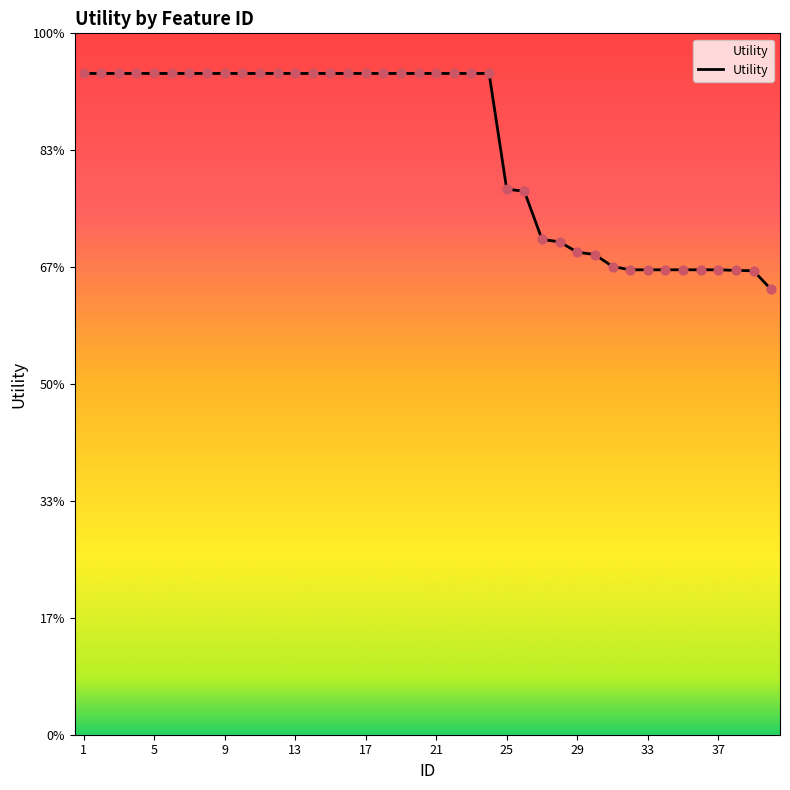

Does the chart have visible grid lines?

No